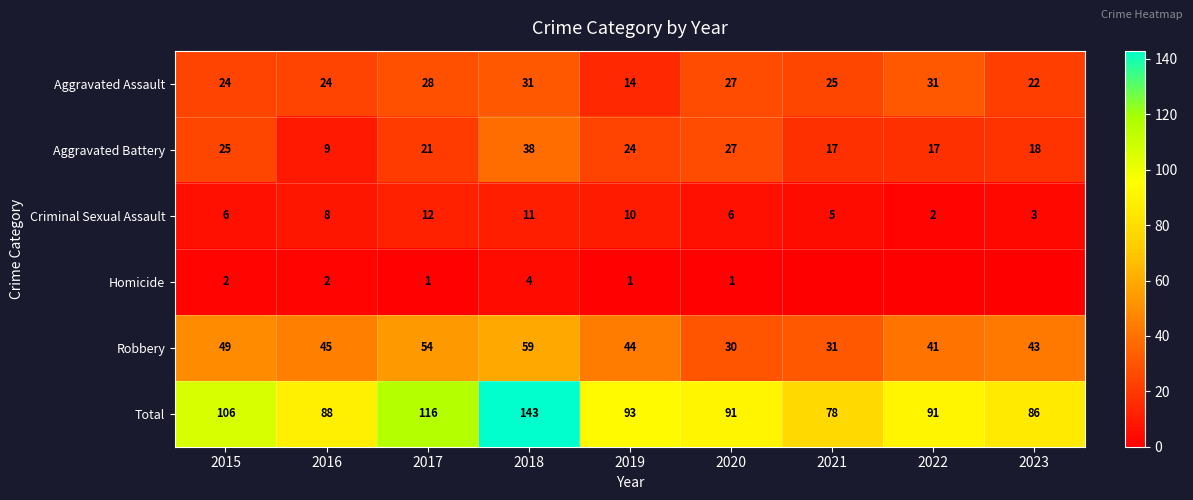

The value of Aggravated Battery at 2016 is 4. True or false?

False